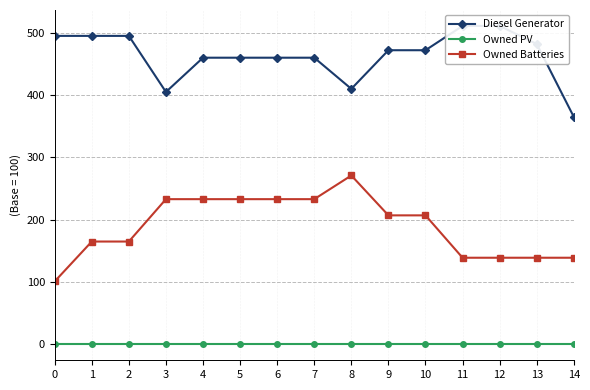

Where is Owned Batteries nearest to the value 186?

1